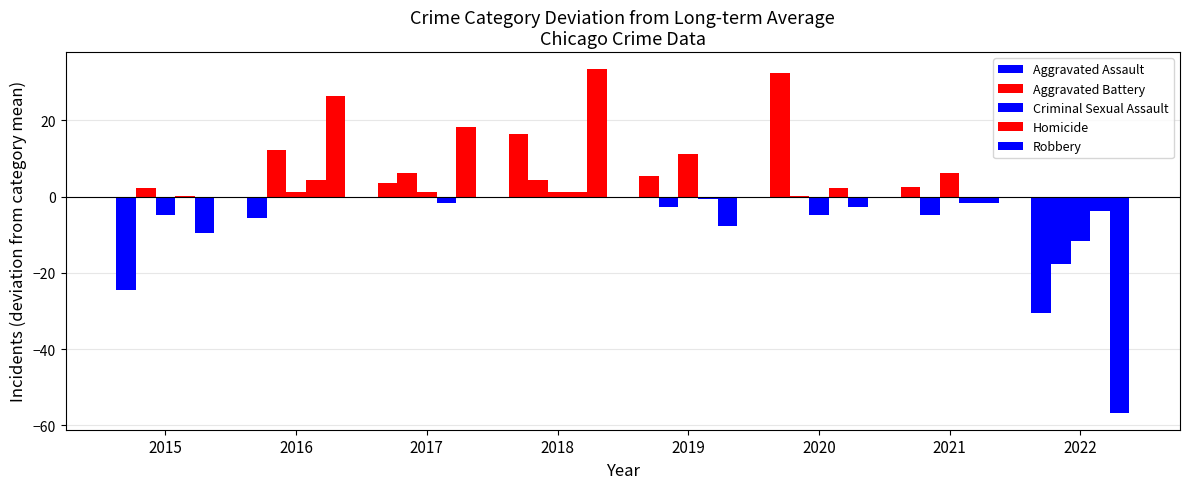

At which category does the chart reach its minimum across all series?

2022